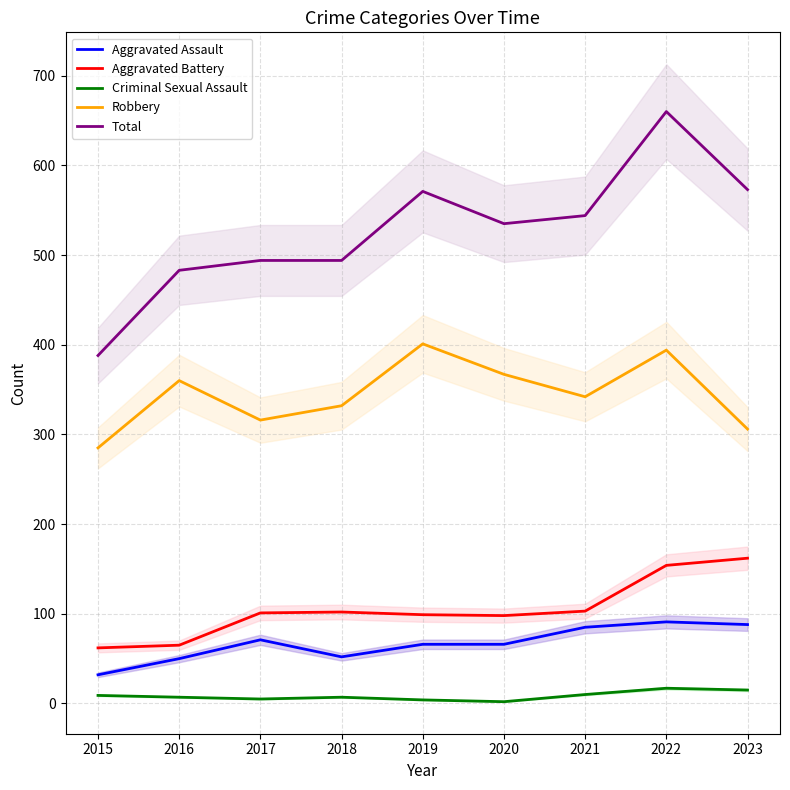

How many interior local valleys does the Robbery series have?

2